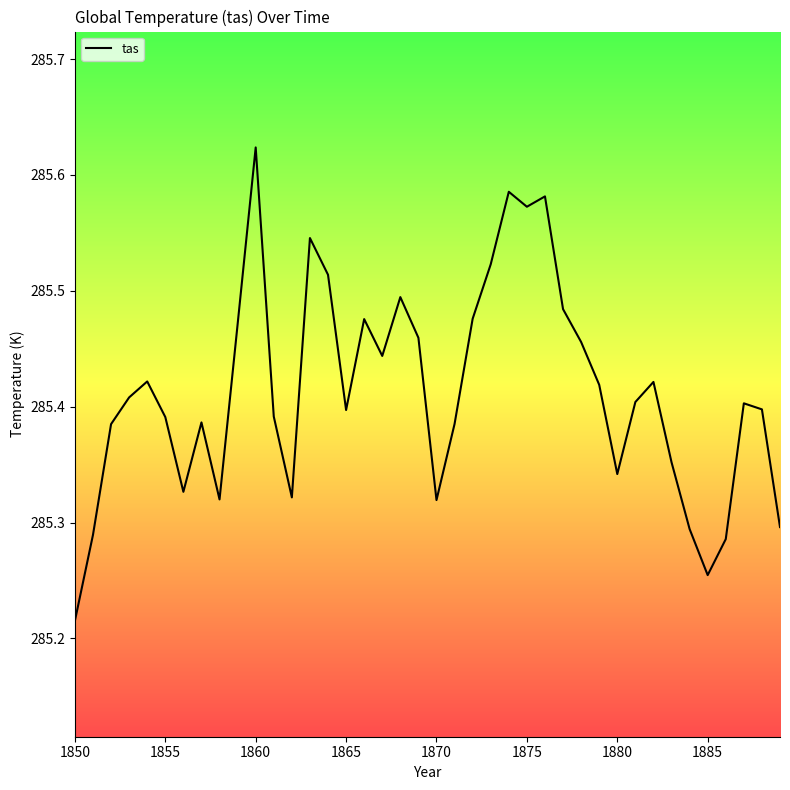

What is the difference between the maximum and minimum values?

0.4